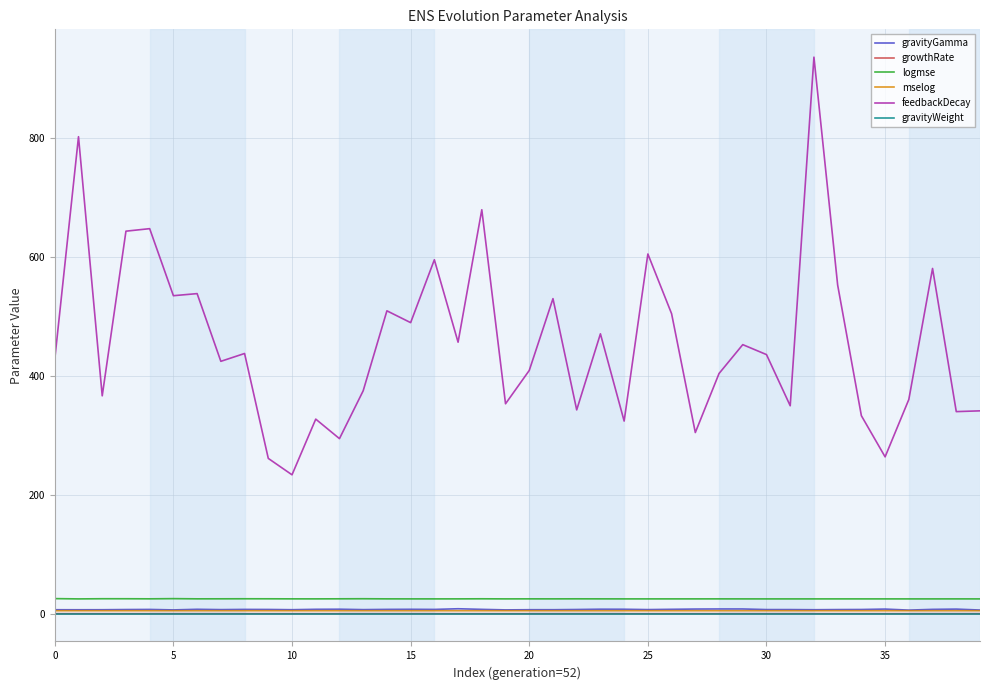

What are all the series names shown in the legend?

gravityGamma, growthRate, logmse, mselog, feedbackDecay, gravityWeight